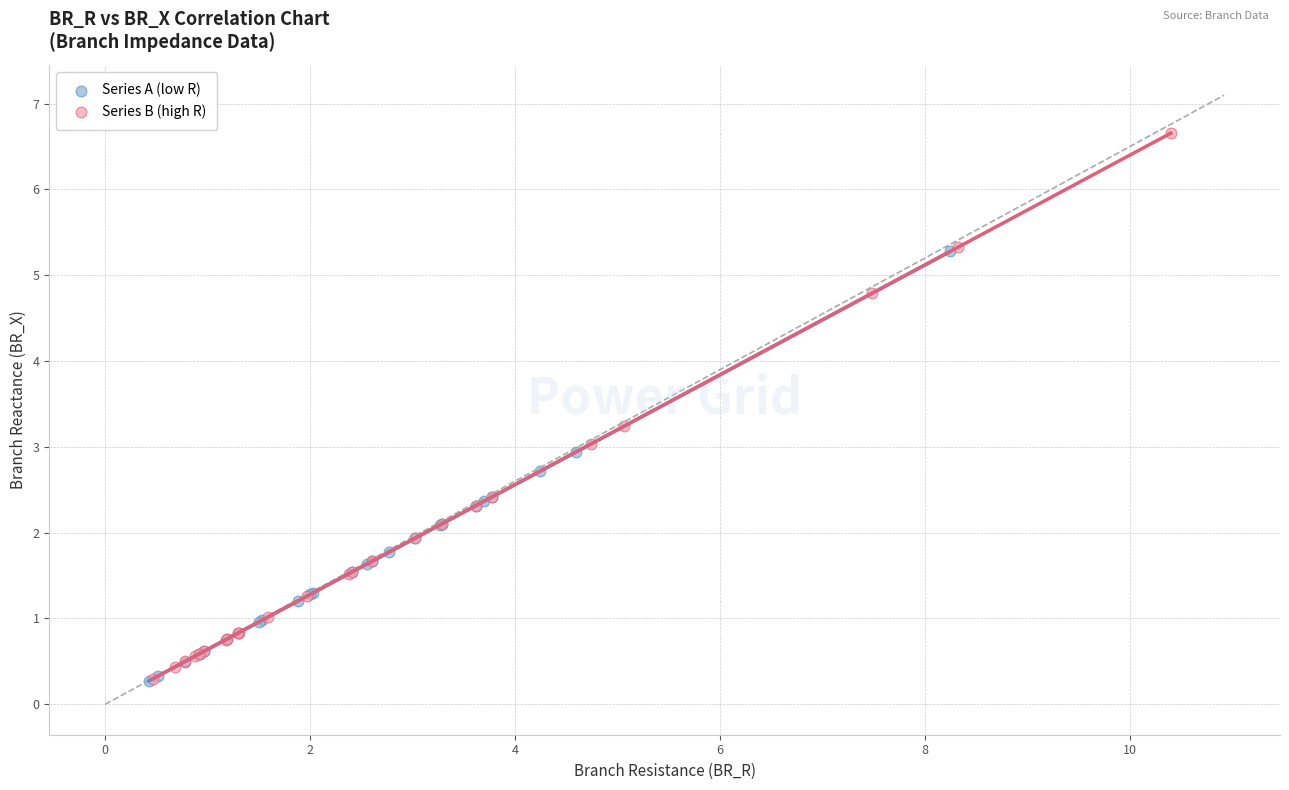

Which series has the largest Y range (max minus min)?

Series B (high R)